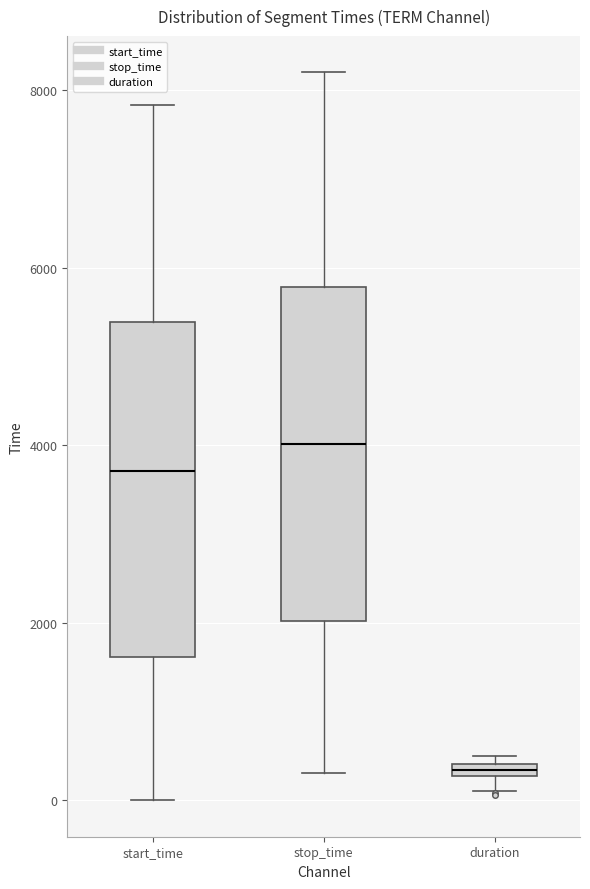

Where does the median line of the box for start_time sit on the y-axis? The values are not printed on the chart, so give them approximately, as read against the axis.

3800